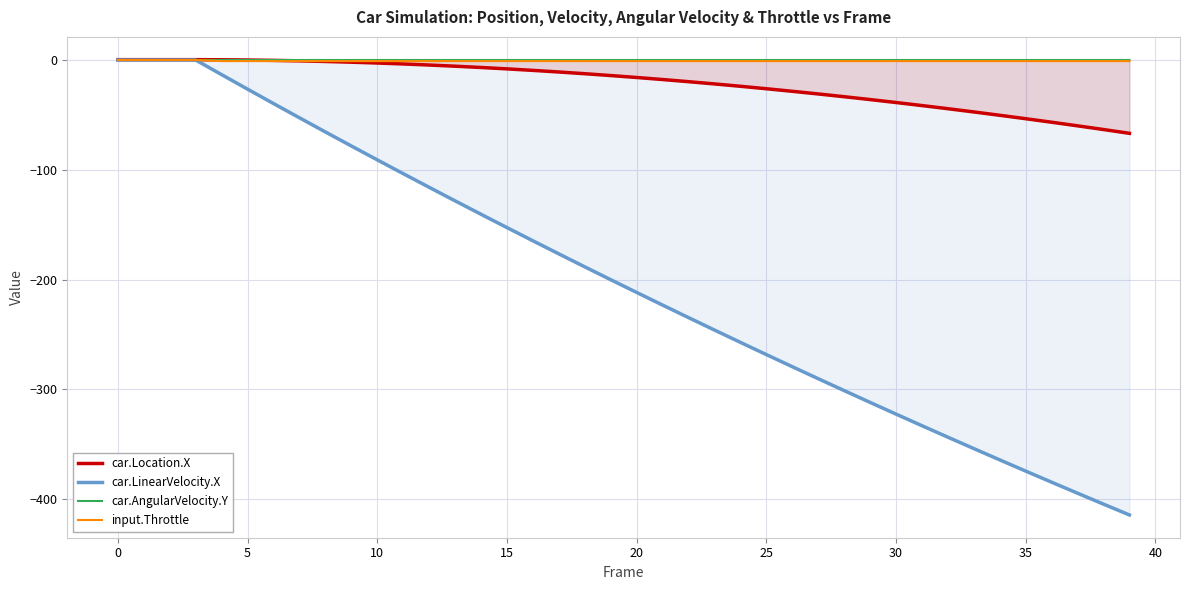

How many data points in car.Location.X are above -14?

19